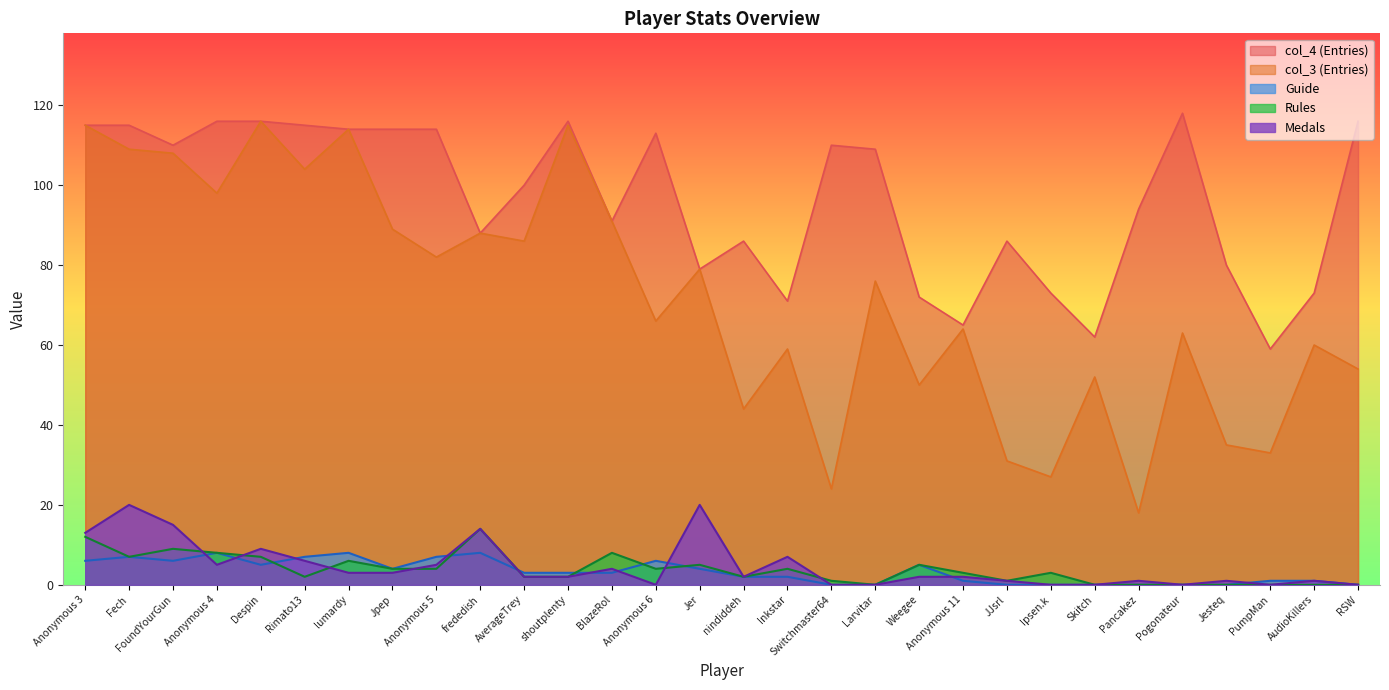

True or false: col_3 has more than 0 points higher than both neighbors.

True